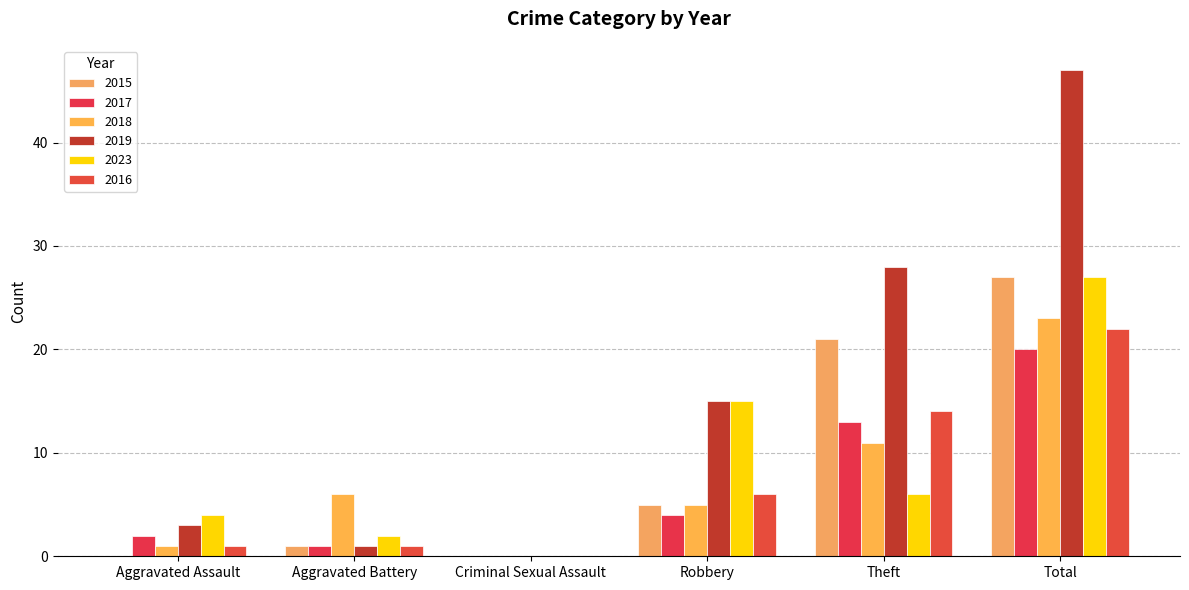

What is the maximum value for 2019?

47